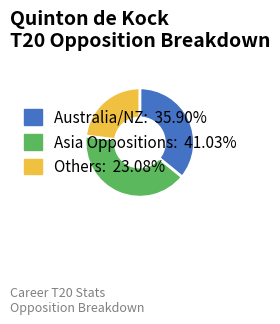

Does any single category account for the majority?

No